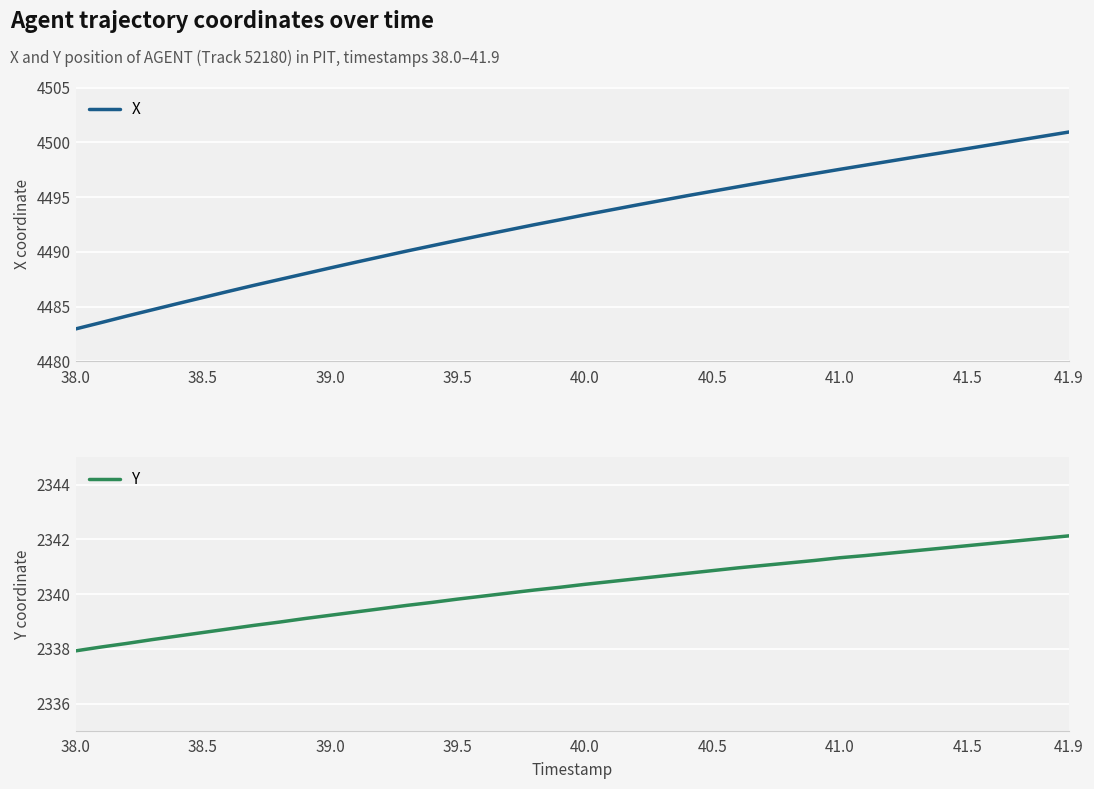

At how many categories does at least one series exceed 2612?

40